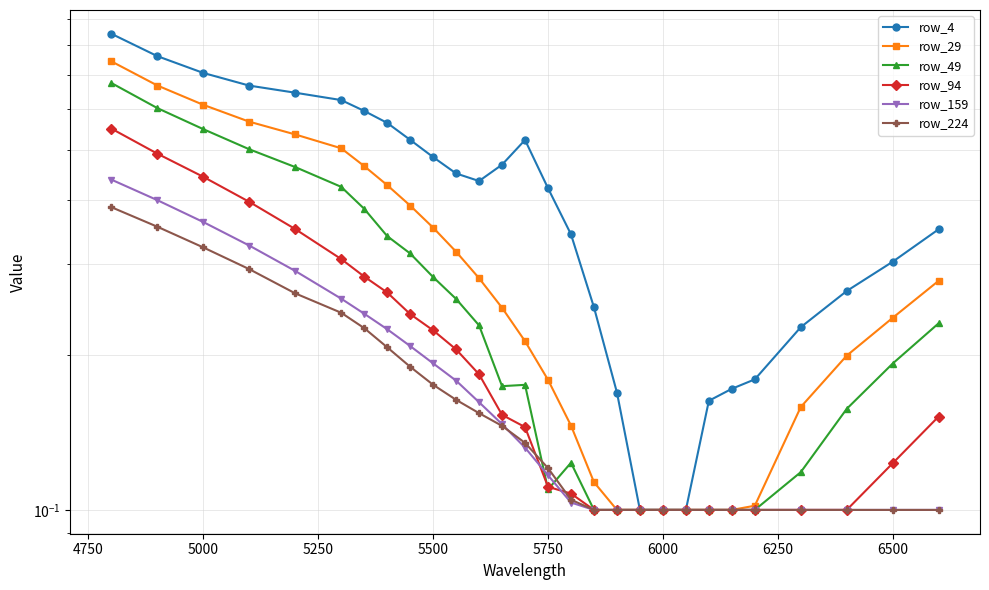

True or false: row_224 and row_4 intersect in this chart.

False